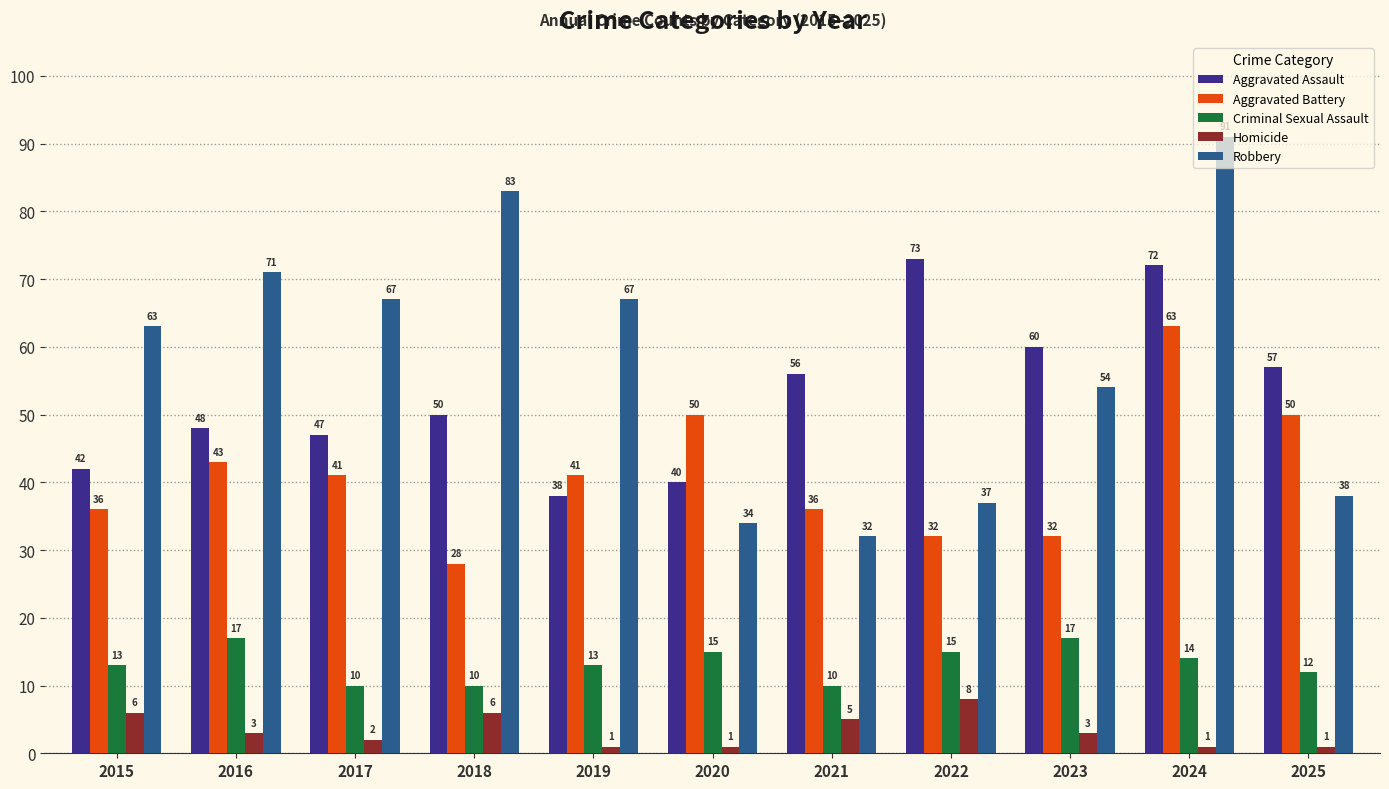

Which category has the highest value in the Robbery series?

2024